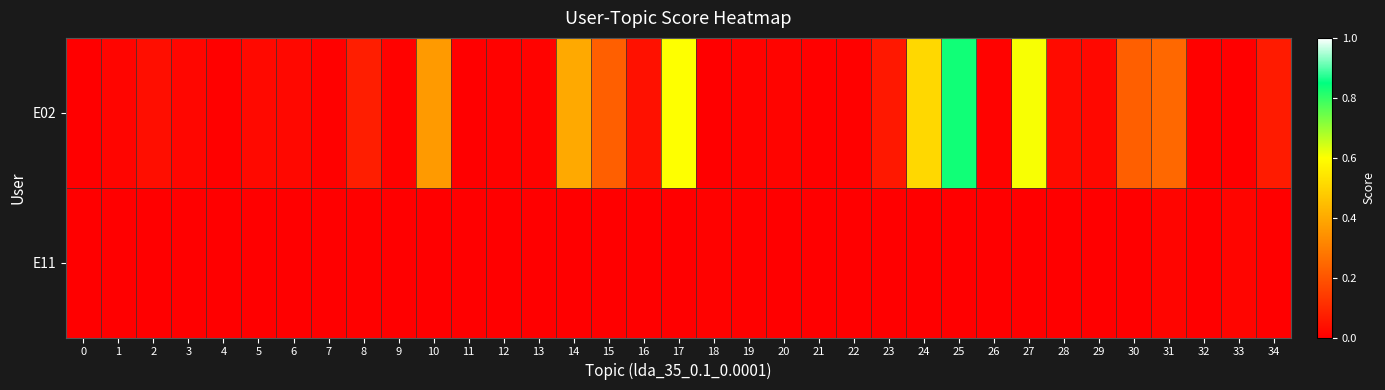

How many categories are shown in the chart?

35